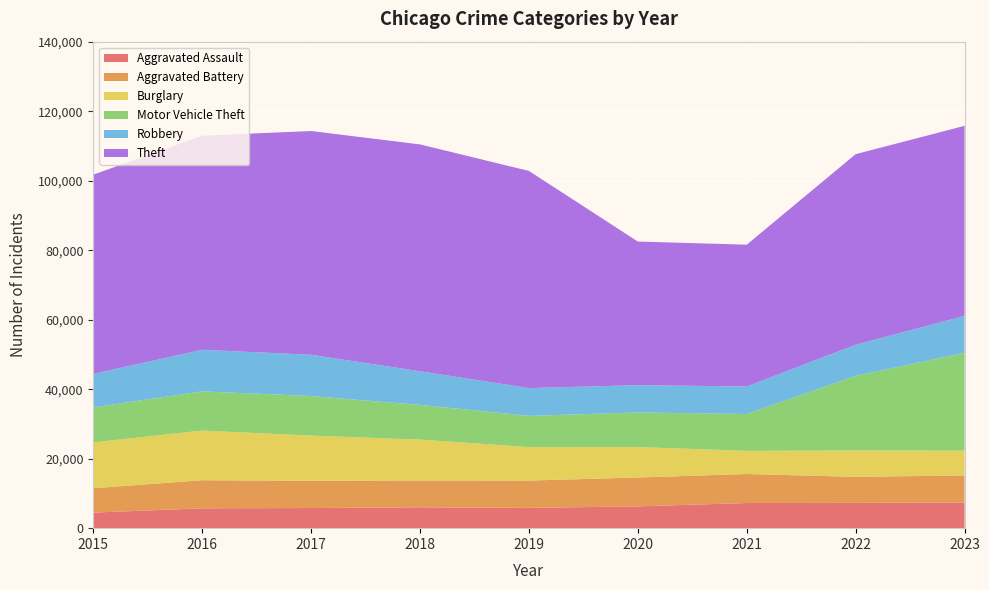

Reading right to left, transcribe all the data shown in this chart.

Aggravated Assault: 7392	7281	7242	6263	5841	6001	5793	5712	4480
Aggravated Battery: 7789	7489	8347	8319	7857	7735	7845	8086	7019
Burglary: 7131	7595	6662	8758	9638	11747	13001	14289	13184
Motor Vehicle Theft: 28151	21451	10603	9959	8977	9985	11380	11286	10068
Robbery: 10626	8965	7918	7855	7995	9681	11880	11960	9638
Theft: 54692	54851	40807	41326	62492	65287	64386	61621	57350